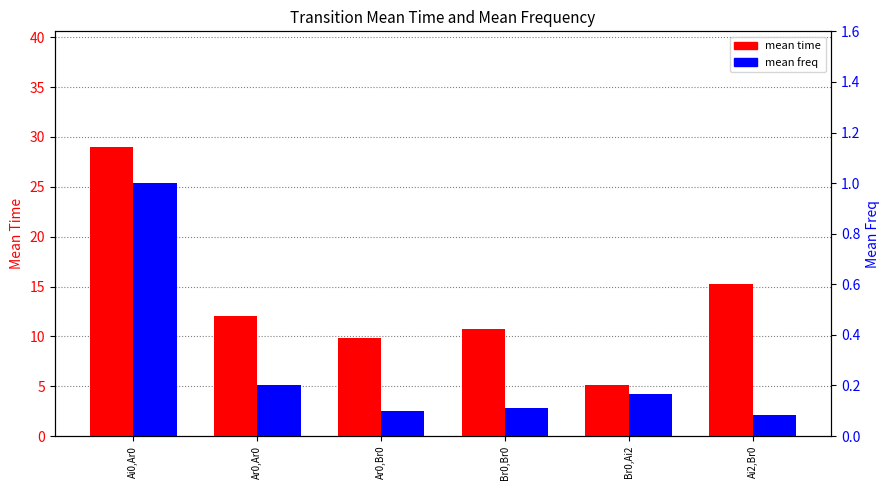

What is the average value of the mean time series?

13.7